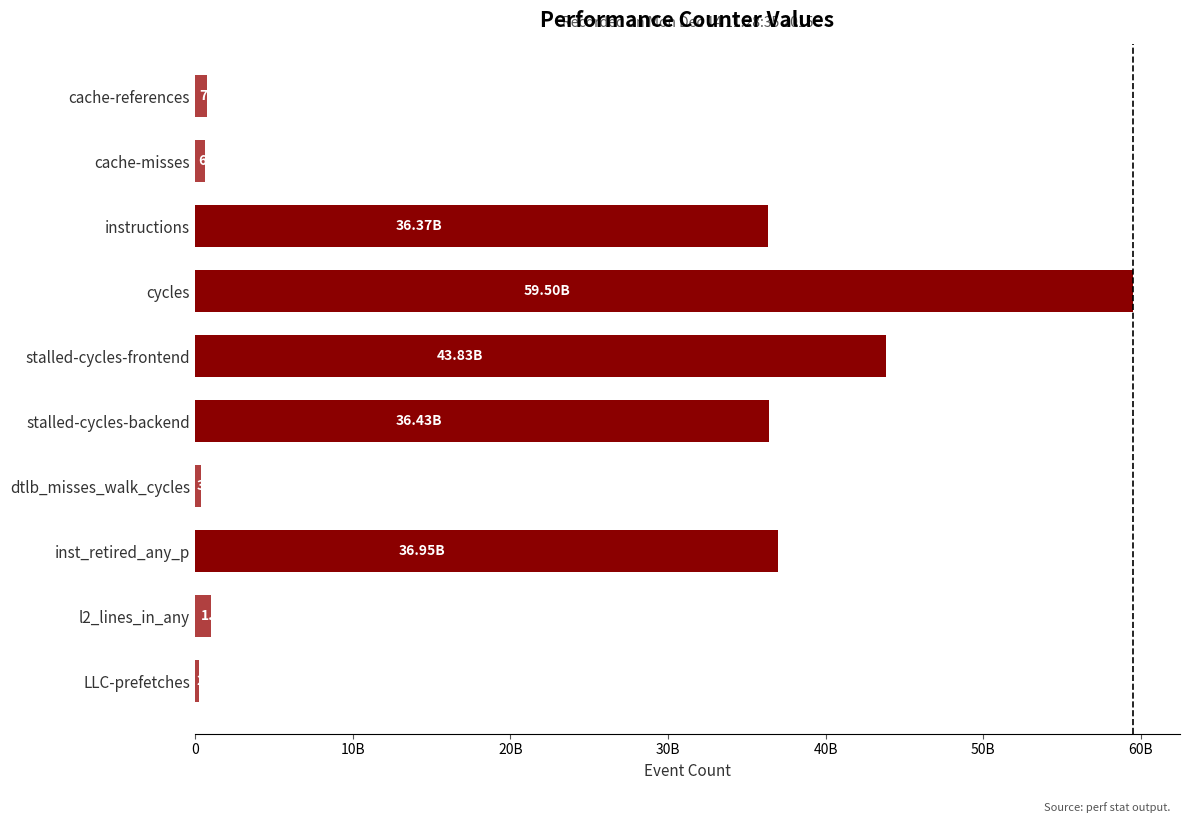

What is the average value?

21612463523